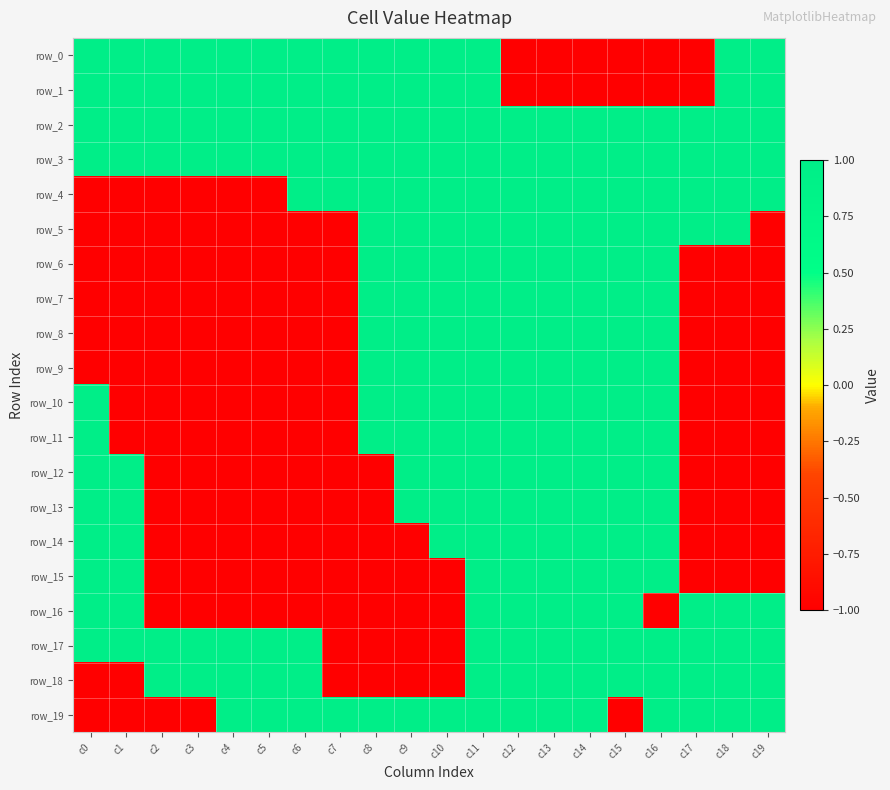

Is it true that row_7 equals -2 at c2?

False